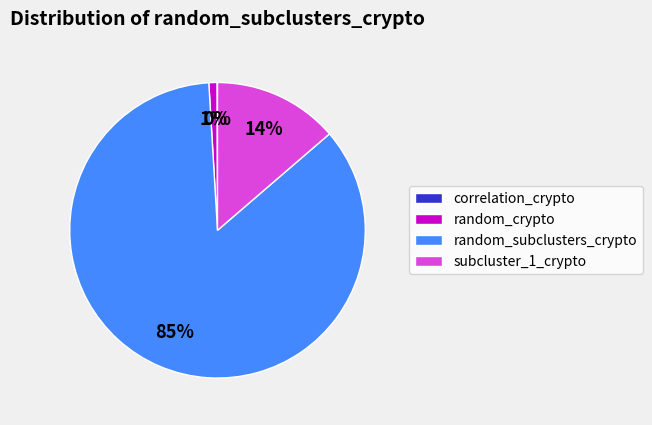

To the nearest percent, what is the difference between the largest and smallest slice percentages?

85%